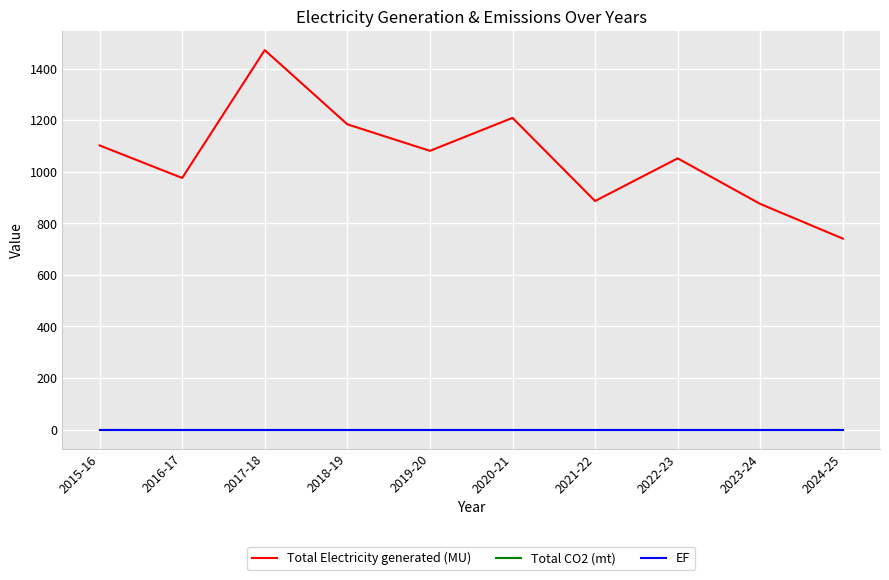

True or false: Total Electricity generated (MU) and EF intersect in this chart.

False